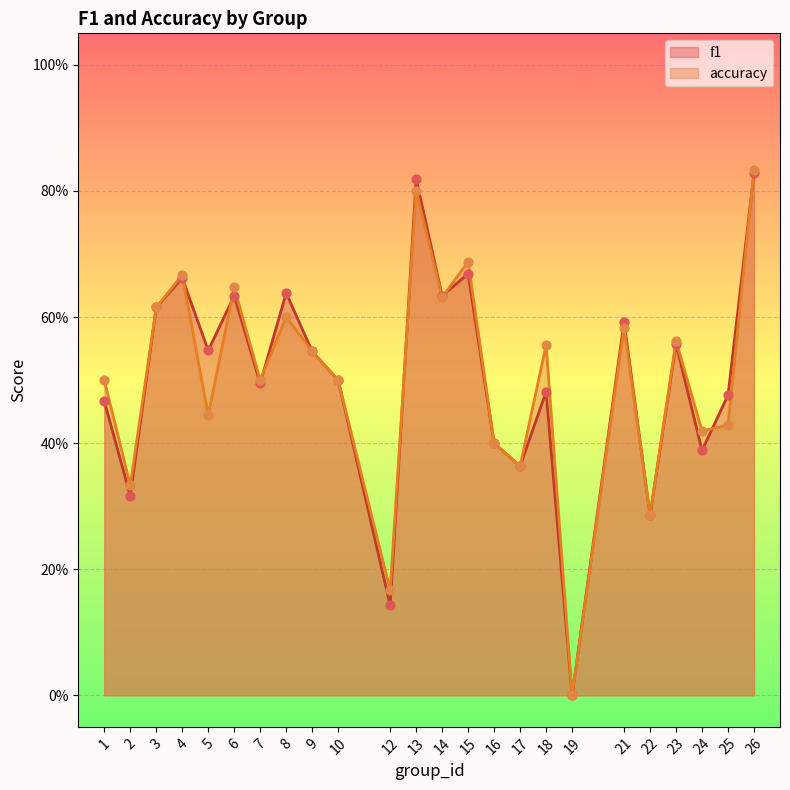

What are all the series names shown in the legend?

f1, accuracy